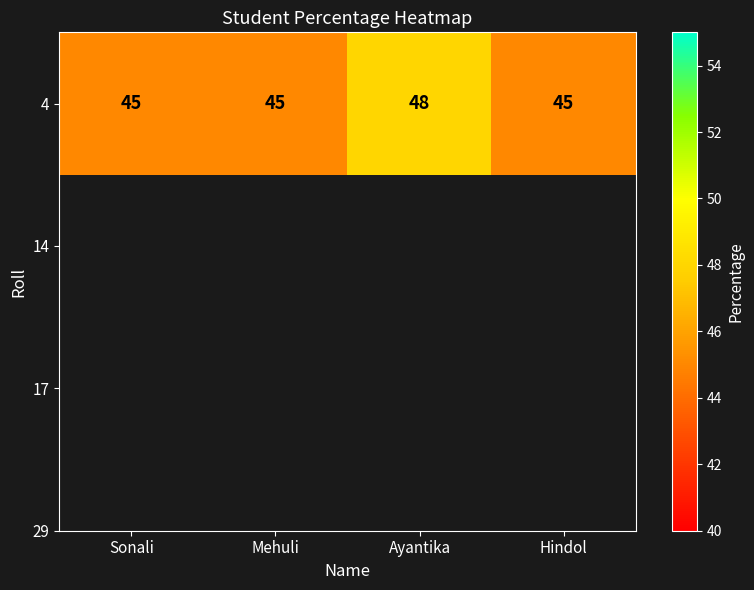

Read the value at Mehuli.

45